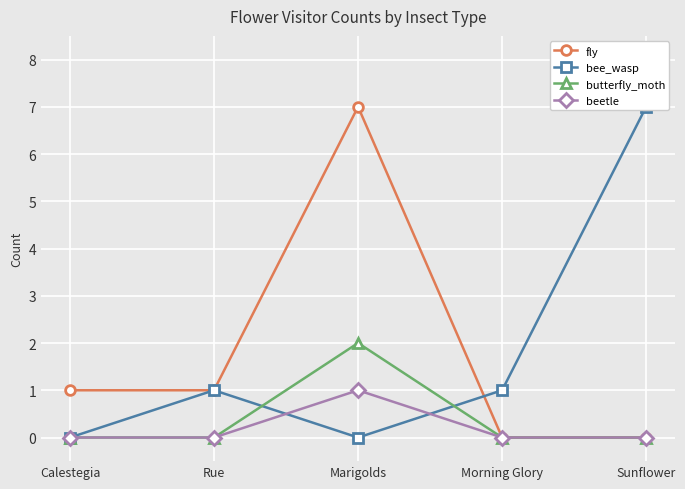

Is it true that fly equals 0 at Morning Glory?

True